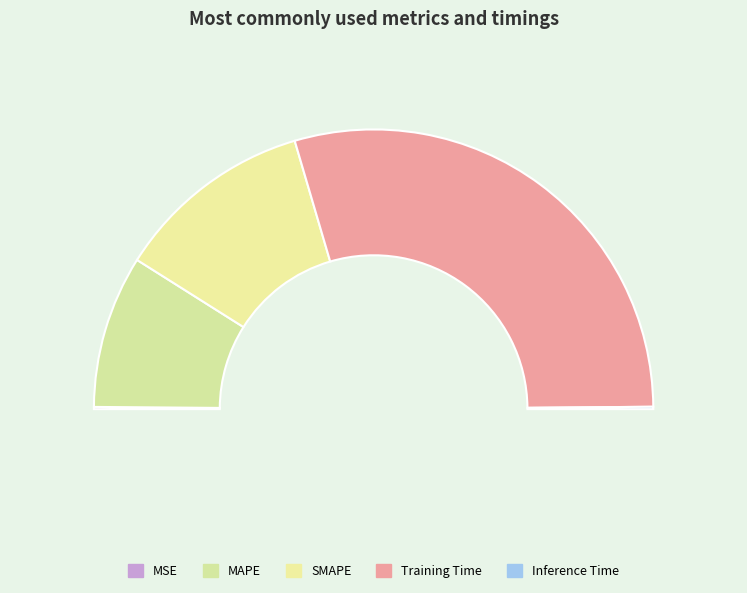

To the nearest percent, what percentage of the pie is SMAPE?

23%